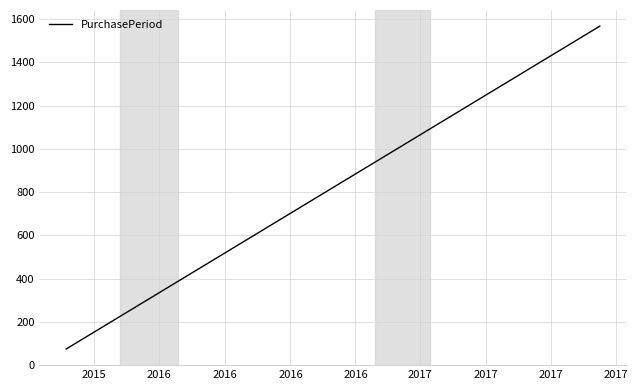

True or false: the data has more than 2 interior local peaks.

False